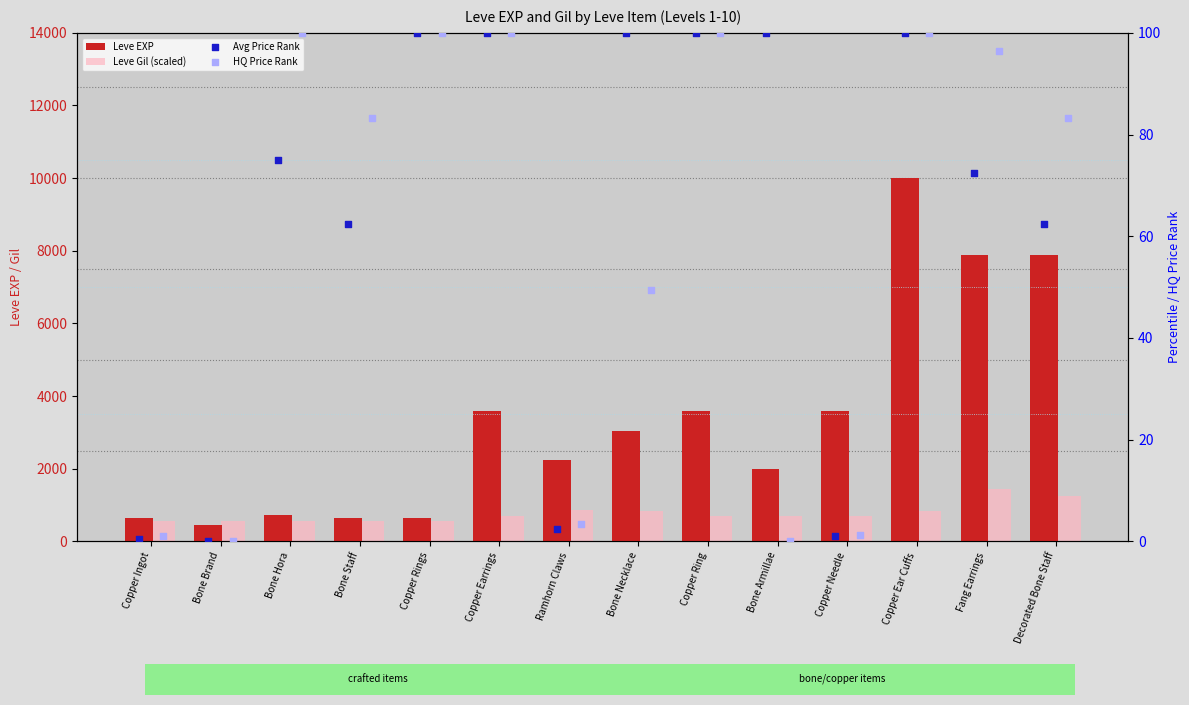

What is the total value across all series at Bone Brand?

1010.0